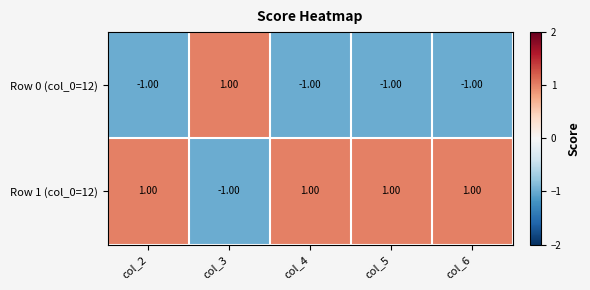

What is the sum of all Row 1 (col_0=12) values?

3